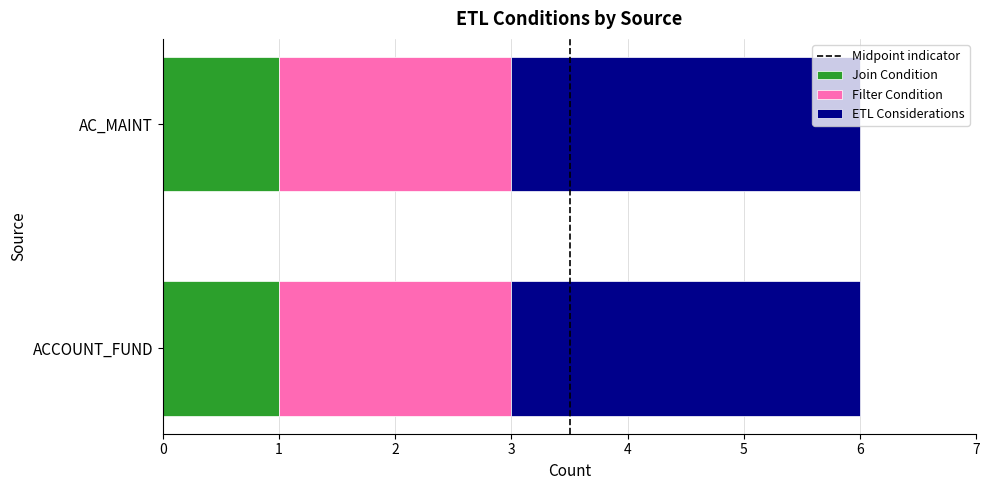

Is it true that Join Condition equals 2 at ACCOUNT_FUND?

False